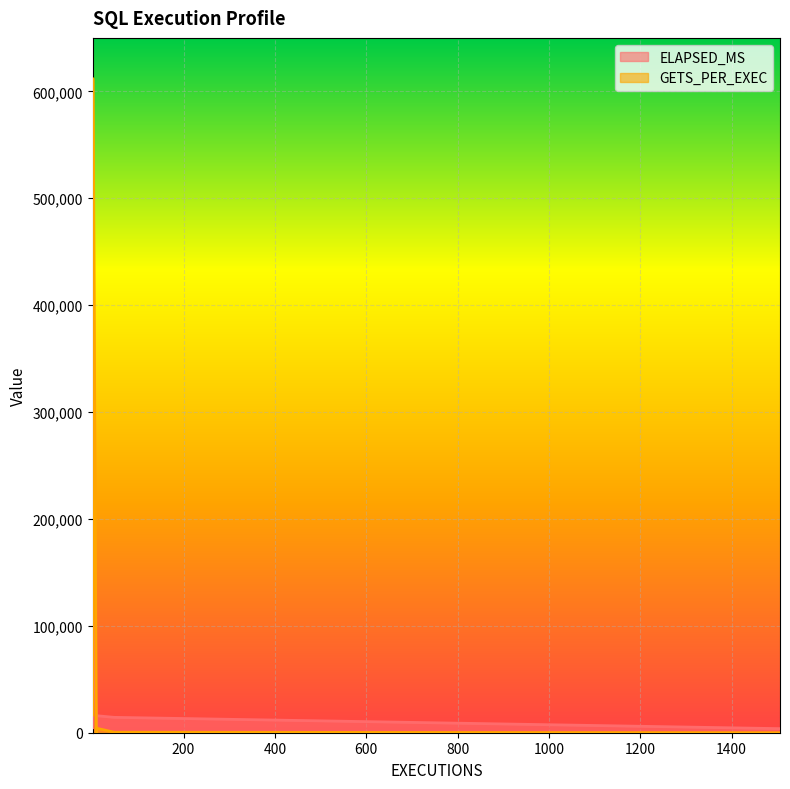

Which category has the highest value in the GETS_PER_EXEC series?

2